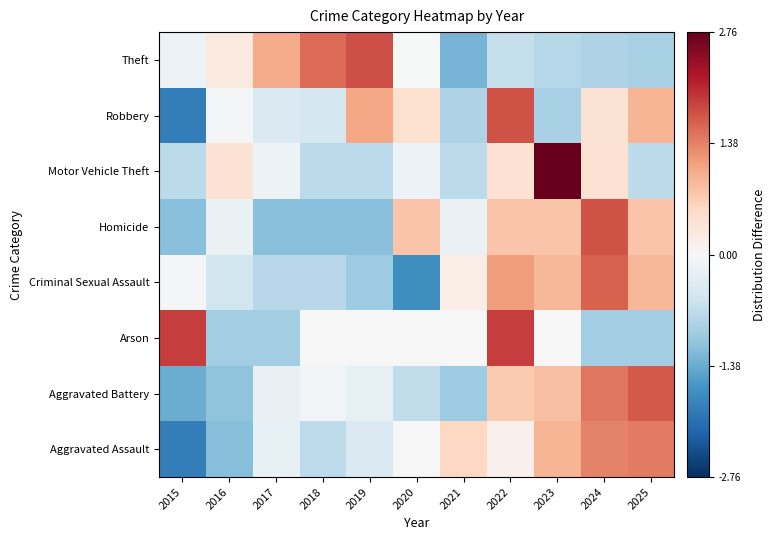

Reading left to right, what are all the values shown in this chart?

Aggravated Assault: 2015=-1.9	2016=-1.2	2017=-0.2	2018=-0.7	2019=-0.4	2020=0.0	2021=0.6	2022=0.1	2023=0.9	2024=1.4	2025=1.4
Aggravated Battery: 2015=-1.4	2016=-1.1	2017=-0.2	2018=-0.1	2019=-0.2	2020=-0.7	2021=-1.0	2022=0.7	2023=0.8	2024=1.5	2025=1.7
Arson: 2015=1.9	2016=-1.0	2017=-1.0	2018=0.0	2019=0.0	2020=0.0	2021=0.0	2022=1.9	2023=0.0	2024=-1.0	2025=-1.0
Criminal Sexual Assault: 2015=-0.0	2016=-0.5	2017=-0.8	2018=-0.8	2019=-1.0	2020=-1.7	2021=0.2	2022=1.1	2023=0.9	2024=1.6	2025=0.9
Homicide: 2015=-1.1	2016=-0.2	2017=-1.1	2018=-1.1	2019=-1.1	2020=0.8	2021=-0.2	2022=0.8	2023=0.8	2024=1.8	2025=0.8
Motor Vehicle Theft: 2015=-0.7	2016=0.4	2017=-0.2	2018=-0.7	2019=-0.7	2020=-0.2	2021=-0.7	2022=0.4	2023=2.8	2024=0.4	2025=-0.7
Robbery: 2015=-1.9	2016=-0.1	2017=-0.4	2018=-0.5	2019=1.1	2020=0.4	2021=-0.9	2022=1.8	2023=-0.9	2024=0.4	2025=0.9
Theft: 2015=-0.2	2016=0.3	2017=1.0	2018=1.6	2019=1.8	2020=-0.0	2021=-1.3	2022=-0.7	2023=-0.8	2024=-0.9	2025=-0.9